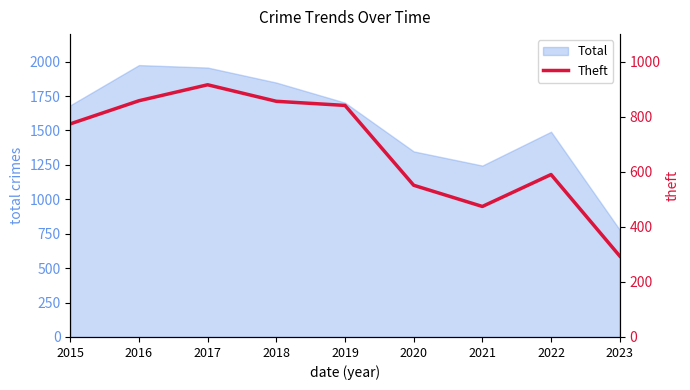

Where is the data nearest to the value 605?

2022